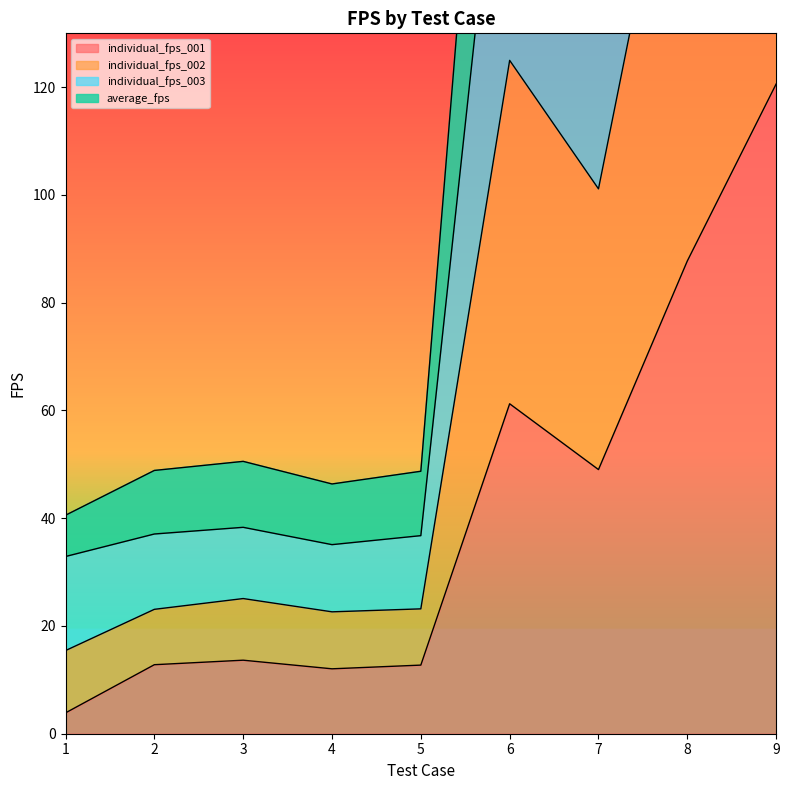

How many lines are shown in the chart?

4